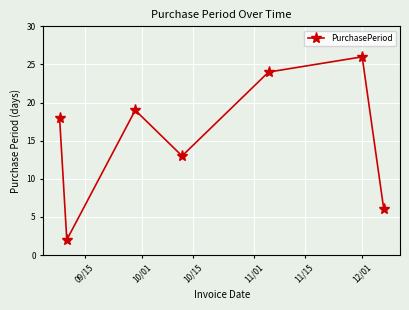

Does the chart have visible grid lines?

Yes